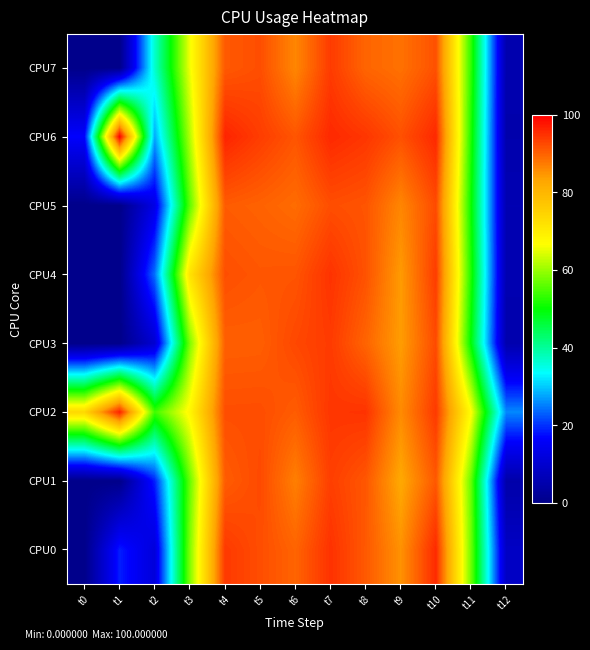

Reading left to right, extract all data points from this chart.

CPU0: t0=0.0	t1=18.6	t2=11.6	t3=58.2	t4=94.1	t5=92.0	t6=89.8	t7=94.8	t8=90.9	t9=85.1	t10=95.7	t11=57.2	t12=8.4
CPU1: t0=0.0	t1=0.0	t2=18.8	t3=56.6	t4=90.5	t5=92.4	t6=87.0	t7=93.5	t8=91.1	t9=82.7	t10=91.0	t11=56.5	t12=4.6
CPU2: t0=73.9	t1=96.6	t2=54.0	t3=68.0	t4=92.0	t5=92.0	t6=90.6	t7=94.4	t8=94.7	t9=85.8	t10=94.0	t11=66.8	t12=25.7
CPU3: t0=0.0	t1=0.0	t2=10.3	t3=57.9	t4=90.2	t5=90.3	t6=92.6	t7=93.9	t8=89.7	t9=84.0	t10=92.3	t11=49.5	t12=5.2
CPU4: t0=0.0	t1=0.0	t2=24.1	t3=71.7	t4=91.9	t5=91.1	t6=91.3	t7=94.7	t8=91.6	t9=84.2	t10=93.8	t11=51.9	t12=5.6
CPU5: t0=0.0	t1=0.0	t2=13.3	t3=55.9	t4=90.6	t5=90.0	t6=88.9	t7=91.9	t8=91.3	t9=86.3	t10=92.3	t11=50.5	t12=5.9
CPU6: t0=16.7	t1=100.0	t2=27.7	t3=61.6	t4=96.2	t5=93.7	t6=91.3	t7=95.7	t8=94.4	t9=91.7	t10=95.8	t11=51.8	t12=5.0
CPU7: t0=0.0	t1=0.0	t2=36.7	t3=65.6	t4=90.8	t5=92.0	t6=86.3	t7=93.8	t8=89.6	t9=88.4	t10=91.7	t11=53.0	t12=5.1